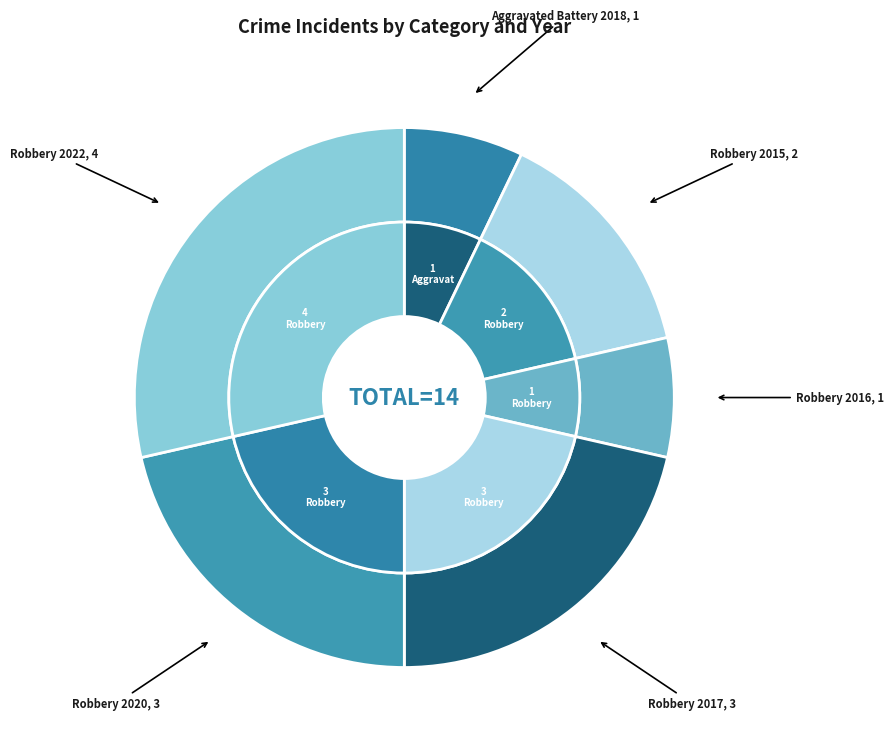

Which has a higher value, Robbery 2020 or Robbery 2017?

Robbery 2020